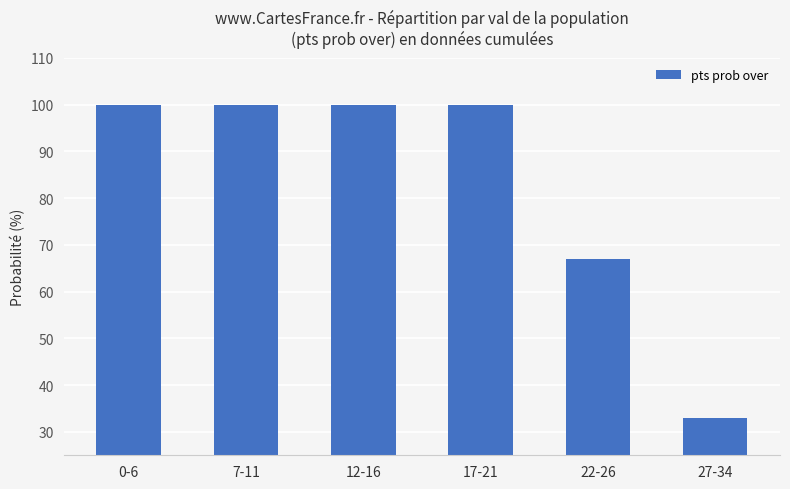

Reading right to left, transcribe all the data shown in this chart.

27-34=33	22-26=67	17-21=100	12-16=100	7-11=100	0-6=100